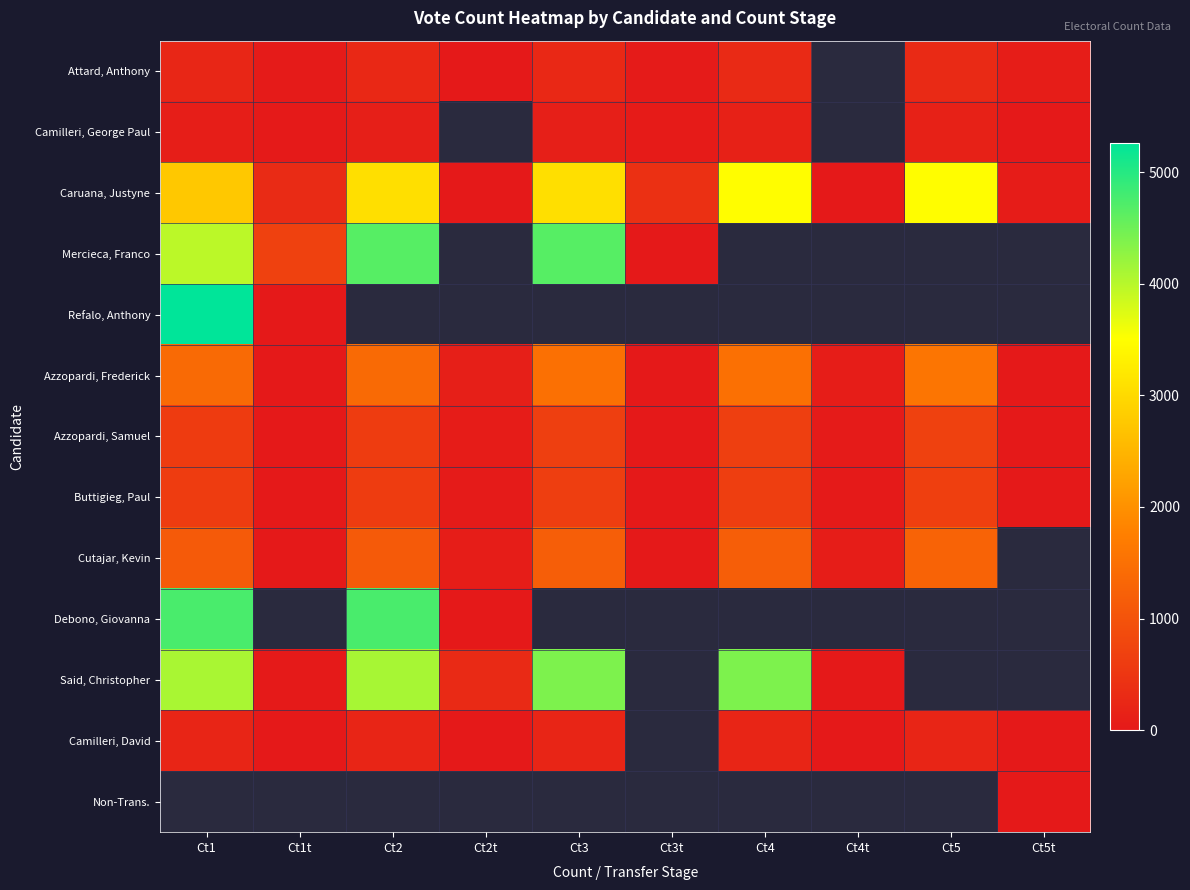

Which label corresponds to the largest value in the chart?

Ct1